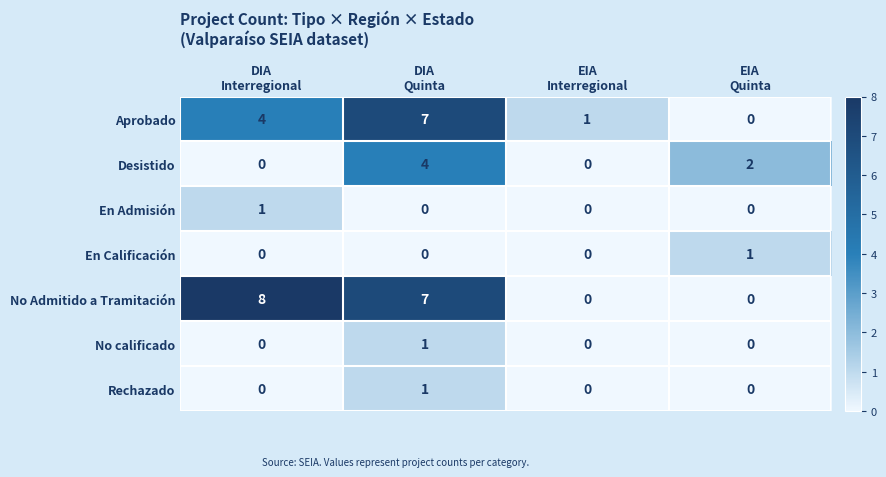

What is the sum of all Desistido values?

6